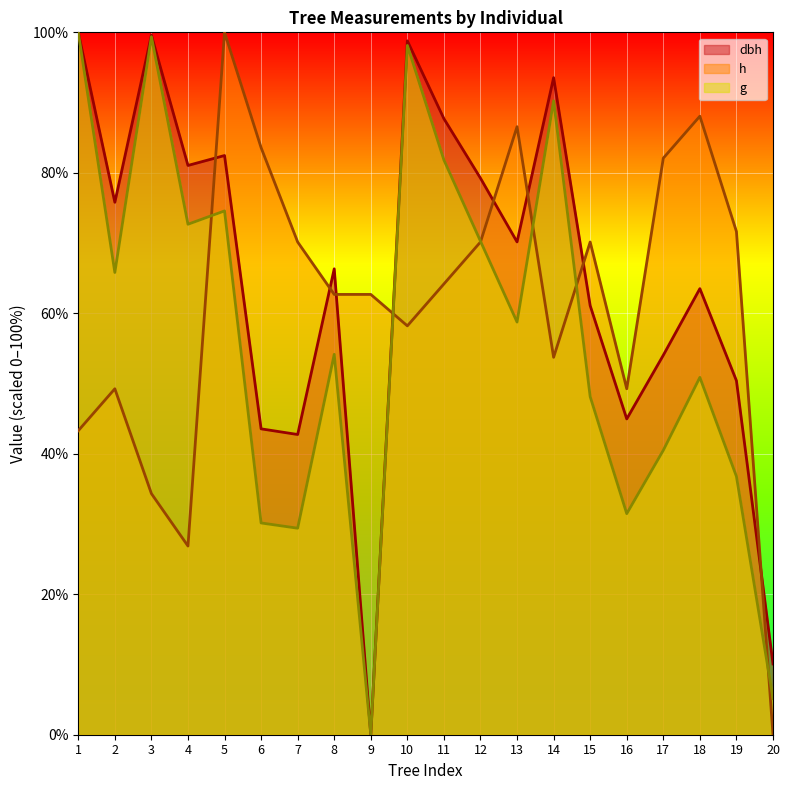

What is the value of the g point at the 4th from the left?

72.7